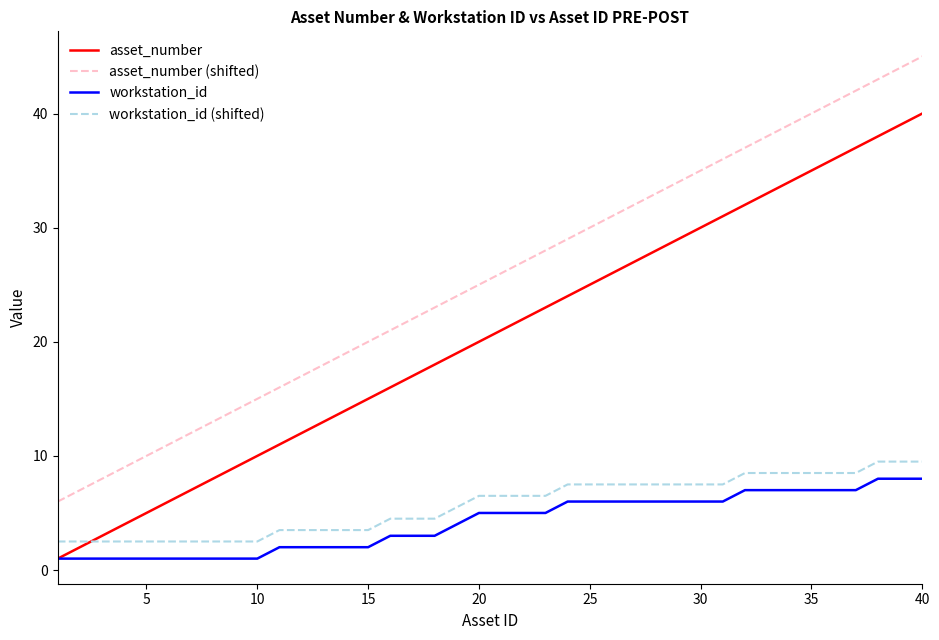

Which series has the largest total across all categories?

asset_number (shifted)